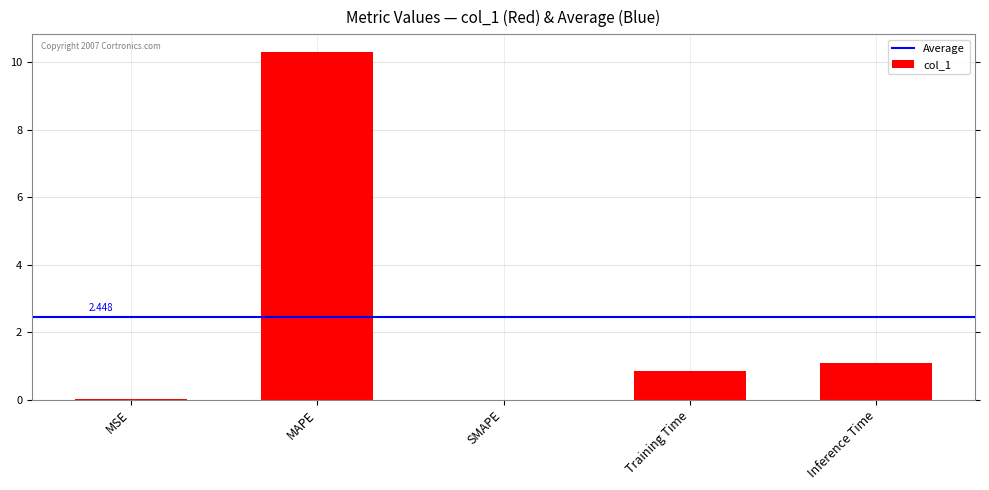

How many categories are shown in the chart?

5